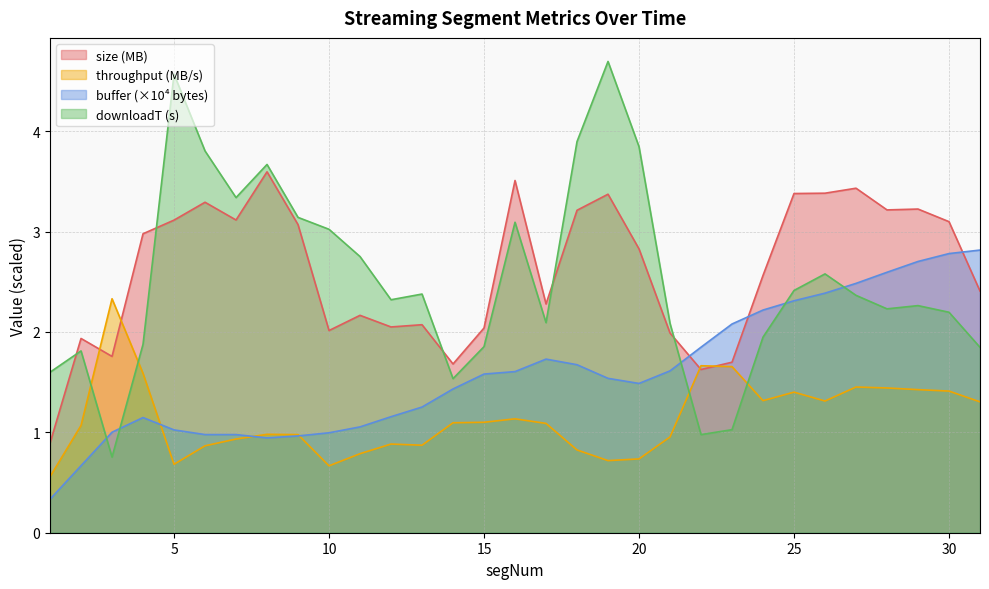

How many data points in downloadT are less than 2?

10